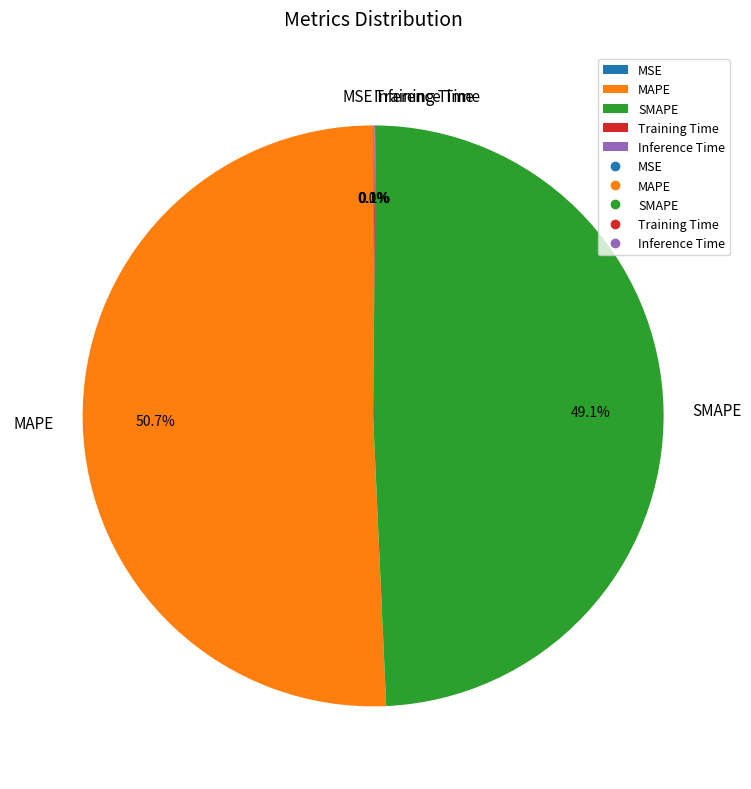

What percentage is NOT represented by MAPE?

49.3%